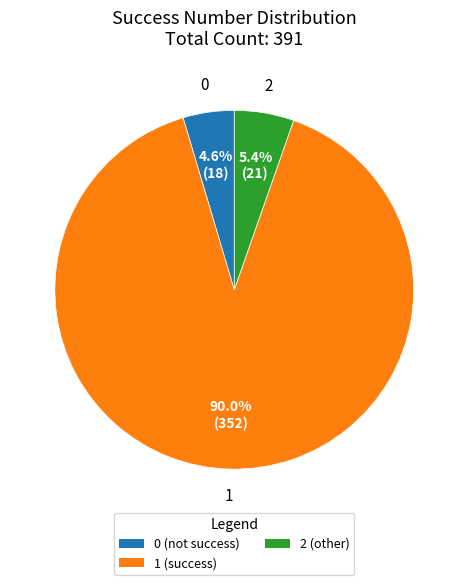

Approximately how many times larger is the value at 2 compared to 0?

1.2